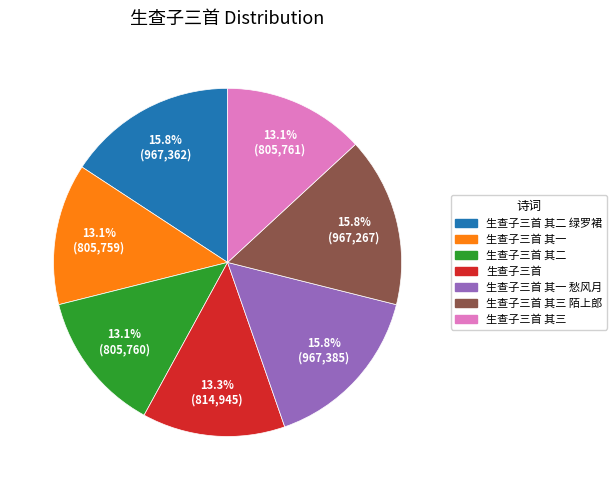

Is there any slice that represents more than half of the pie?

No